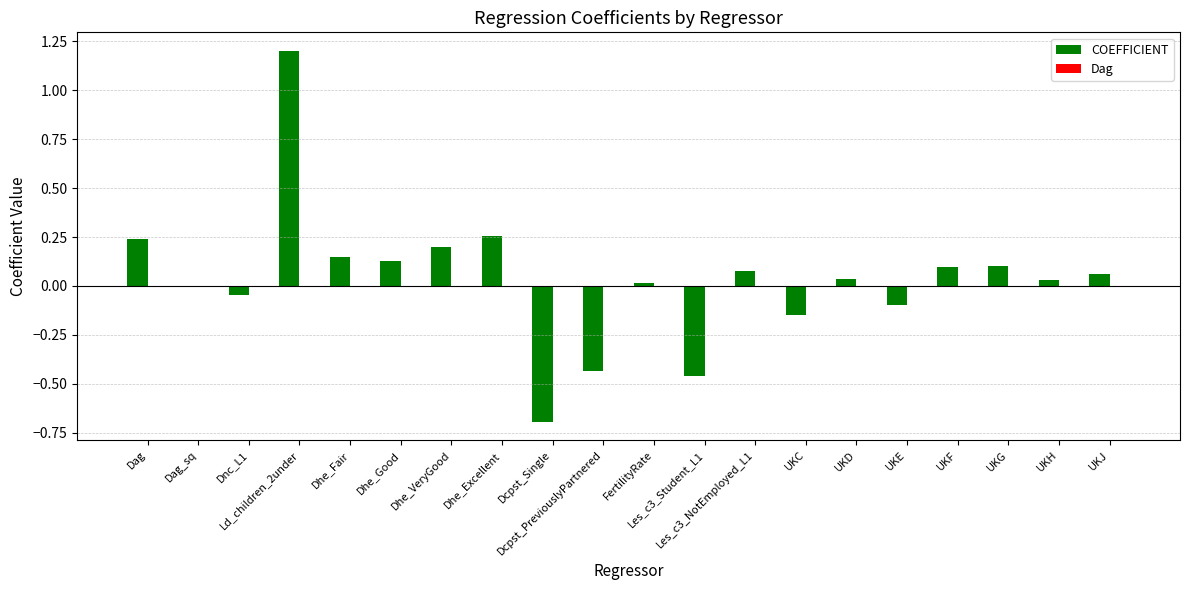

What is the maximum value shown in the chart?

1.2